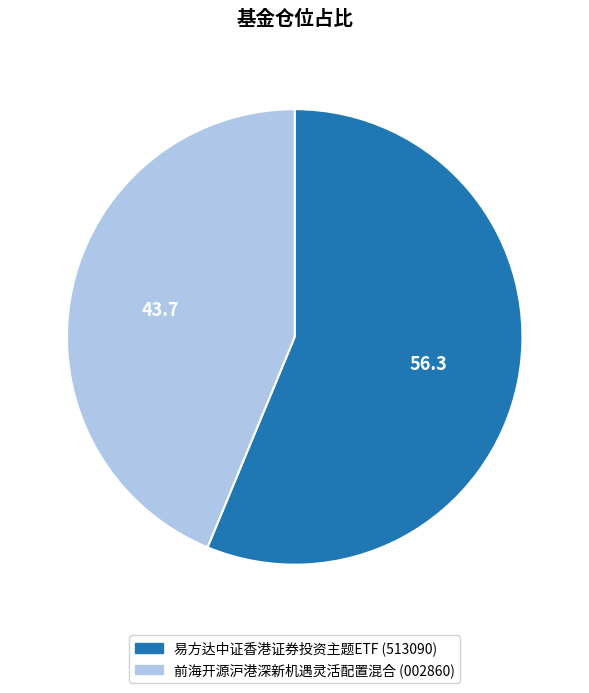

Is 易方达中证香港证券投资主题ETF the majority of the pie?

Yes